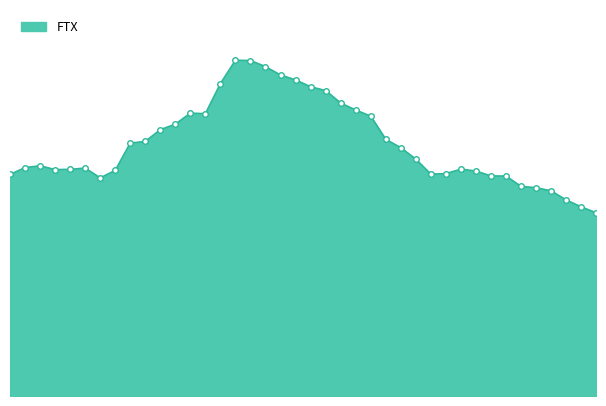

Is this an area chart (filled region under the line)?

Yes